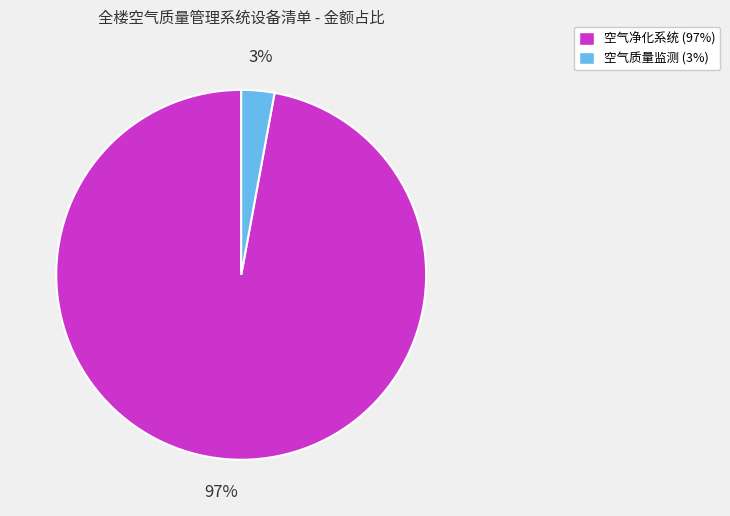

Which has a higher value, 空气质量监测 or 空气净化系统?

空气净化系统